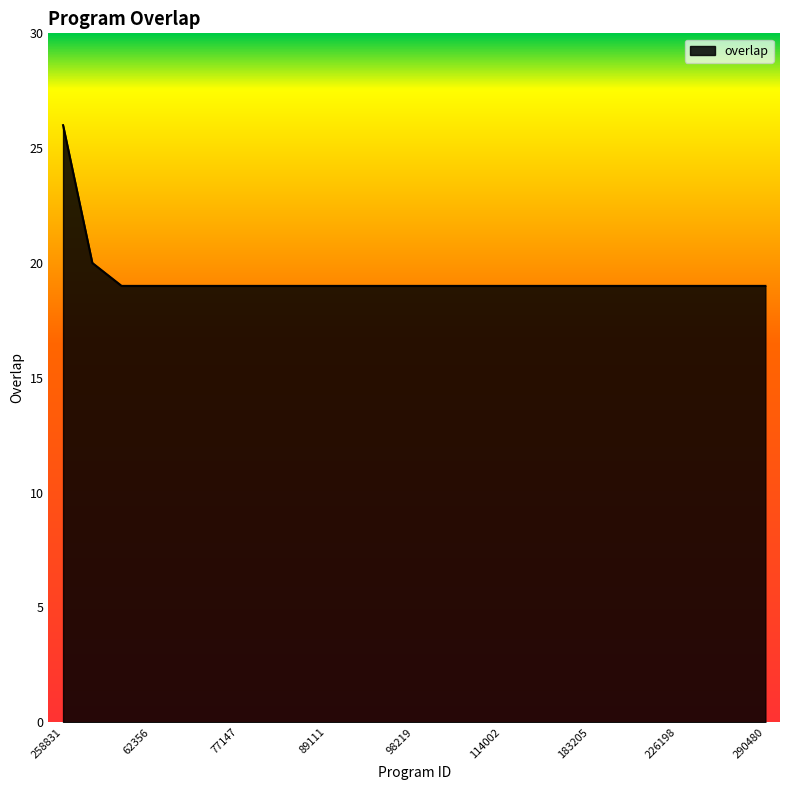

What is the minimum value shown in the chart?

19